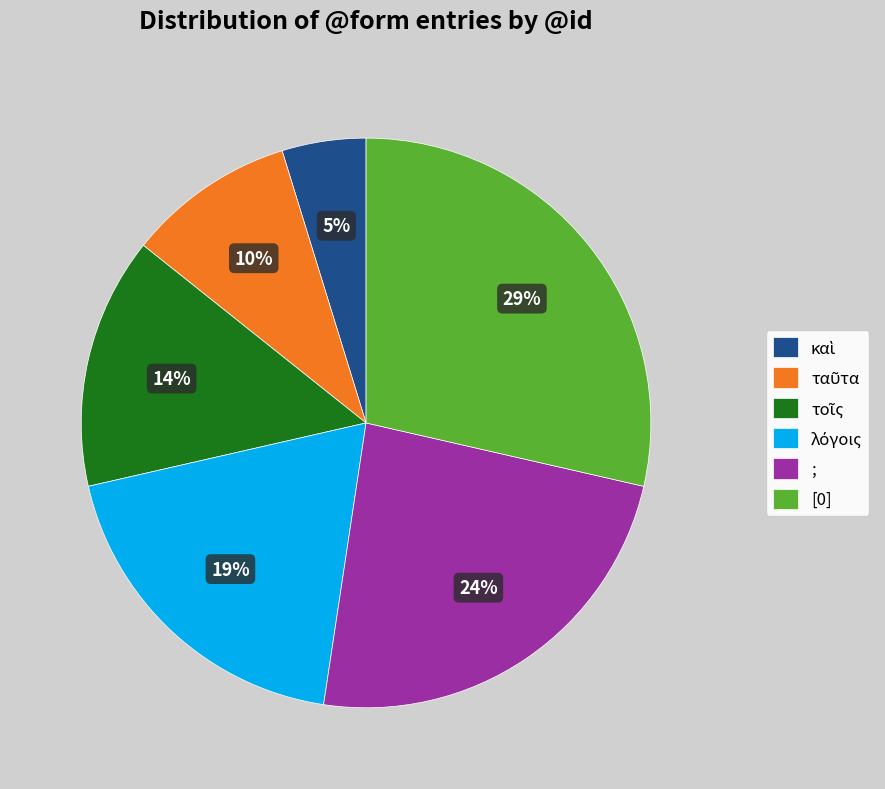

Does [0] account for over 50% of the chart?

No